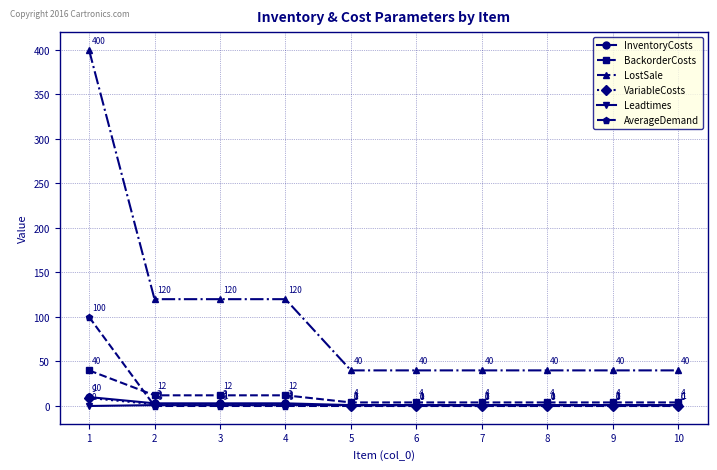

Which series has the largest total across all categories?

LostSale